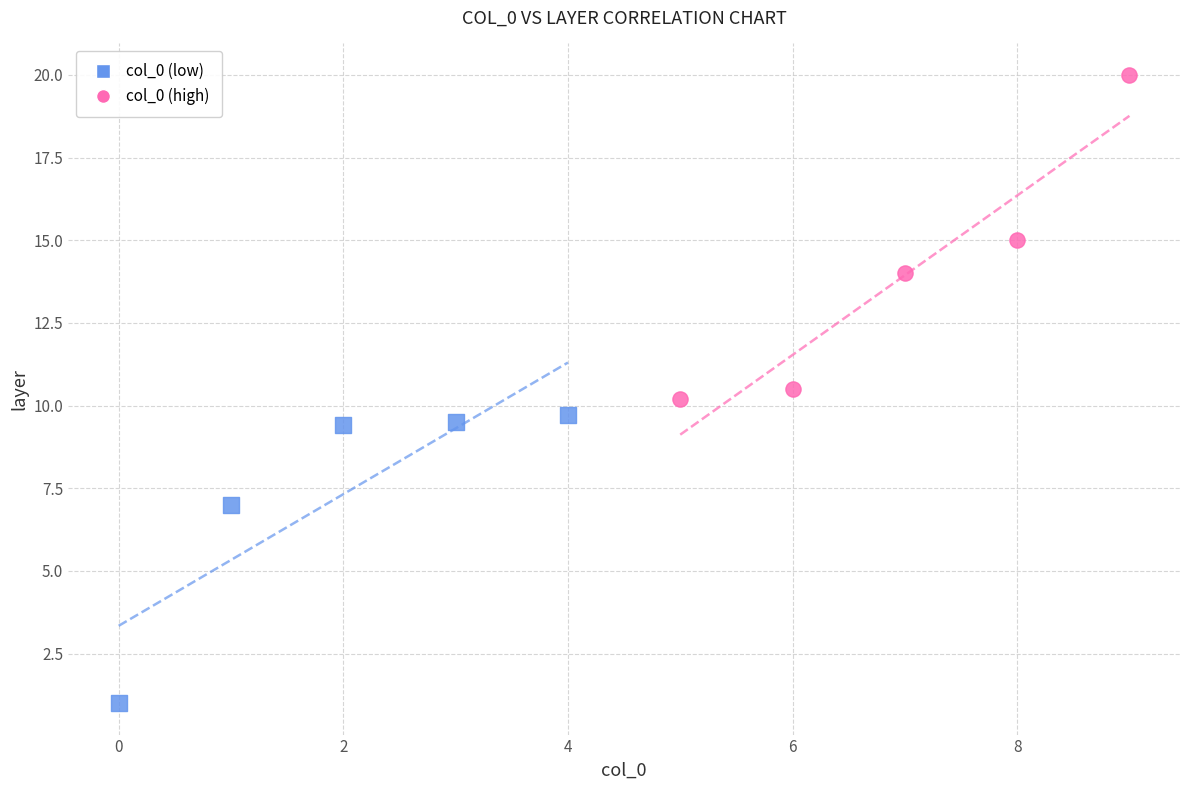

Which series reaches the minimum Y coordinate?

col_0 (low)